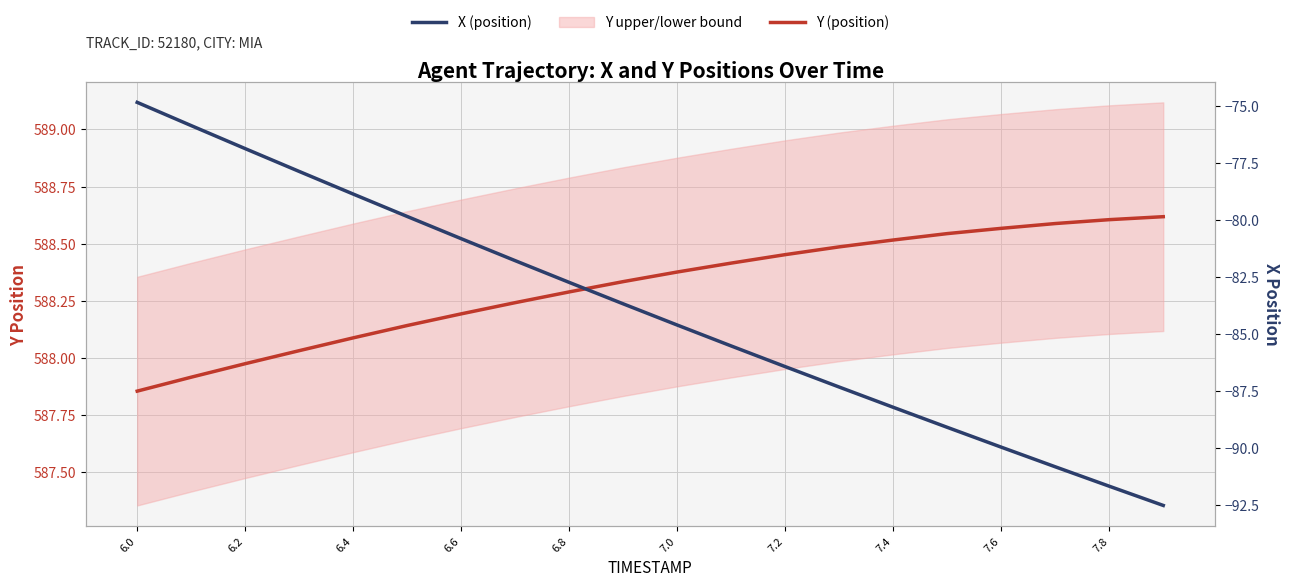

What is the minimum value shown in the chart?

-92.5